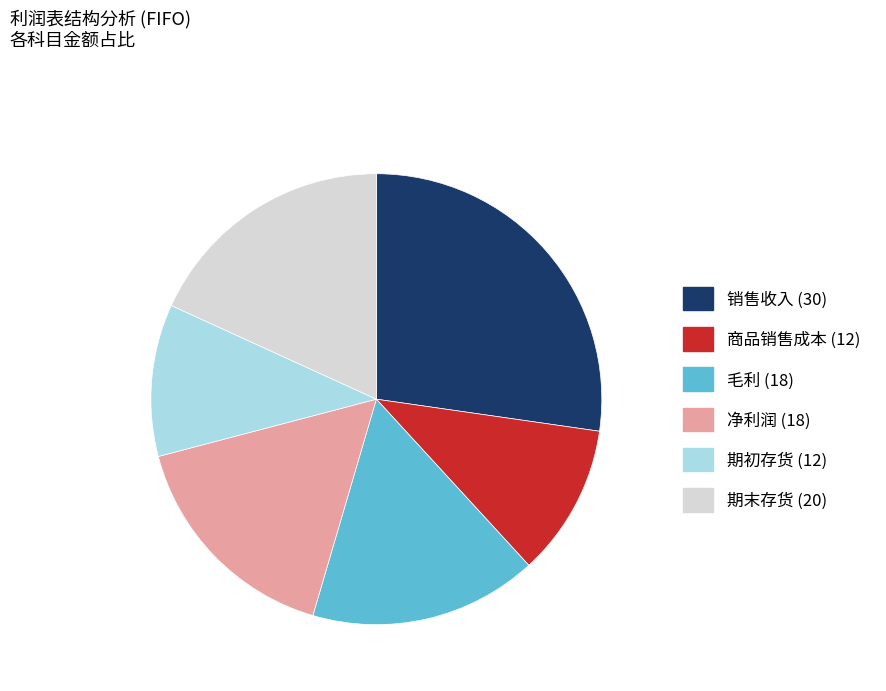

Is there a majority slice in this chart?

No